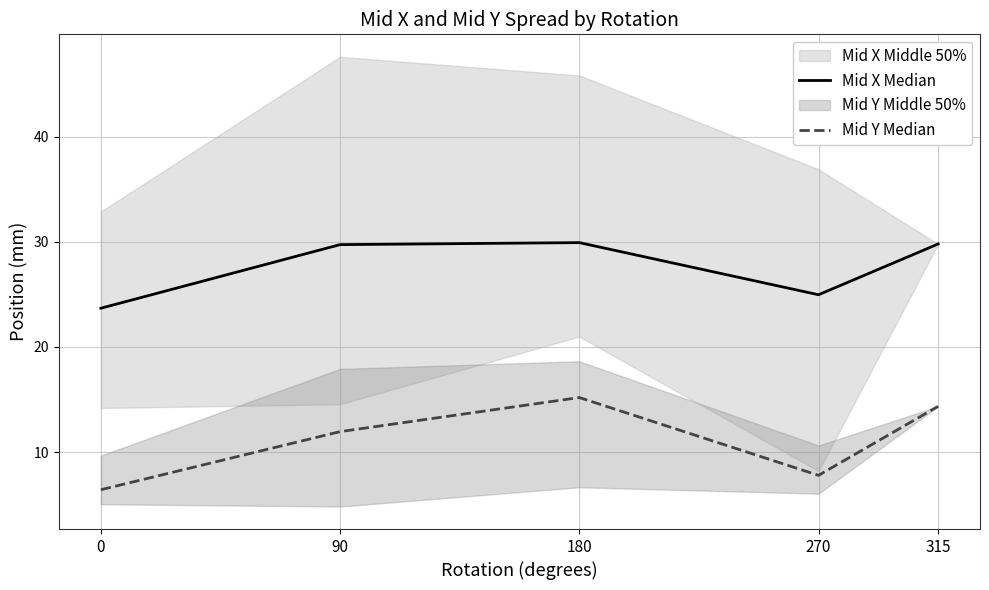

Rank the series by their average value, from lowest to highest.

Mid Y Median, Mid X Median